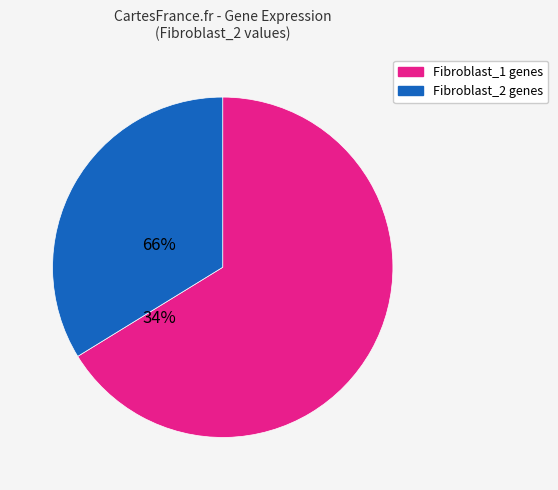

Is there a majority slice in this chart?

Yes